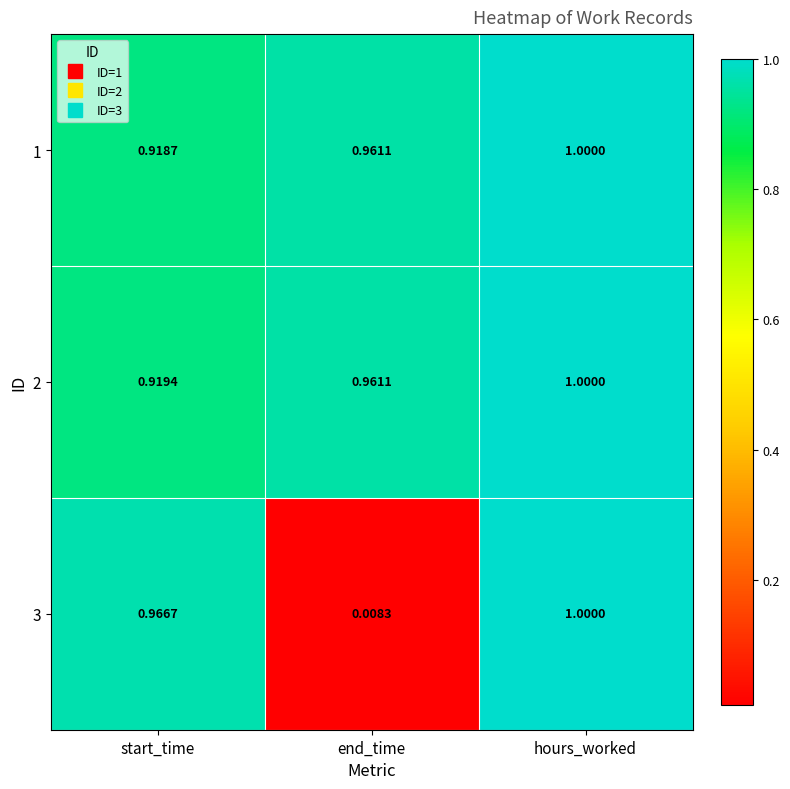

Which label corresponds to the smallest value in the chart?

end_time